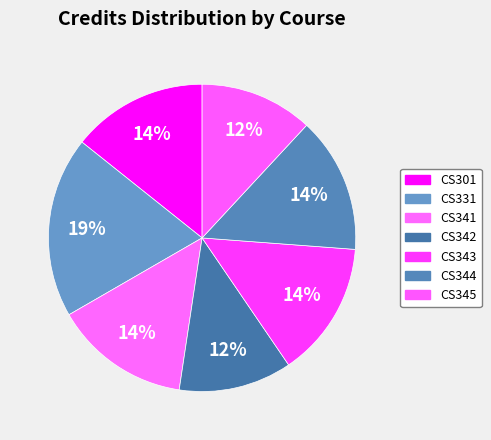

How many slices are in this pie chart?

7